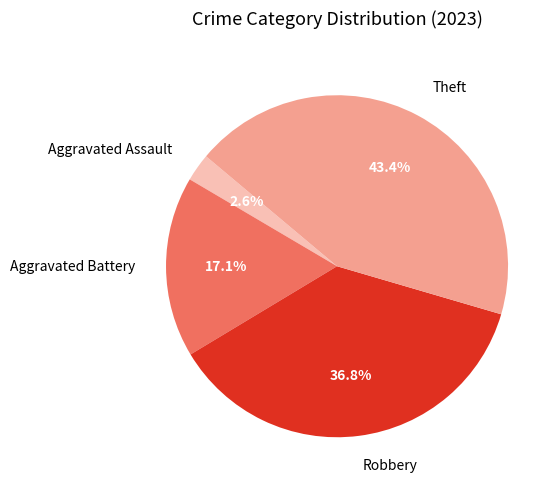

To the nearest percent, what is the combined percentage of Aggravated Battery and Robbery?

54%